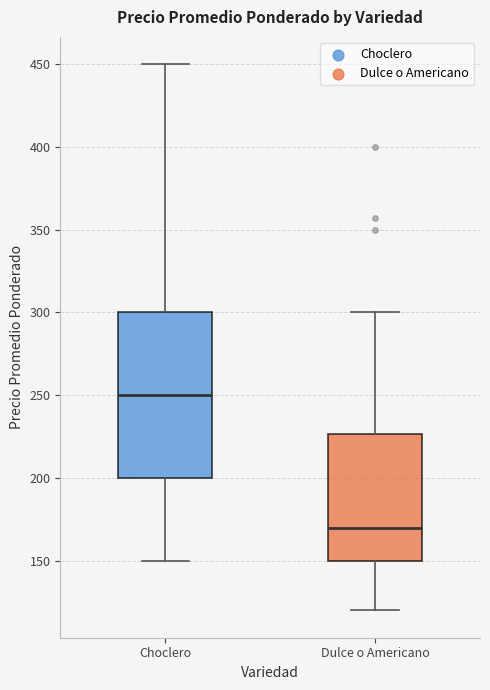

Comparing the boxes themselves (not the whiskers), which one is the tallest?

Choclero